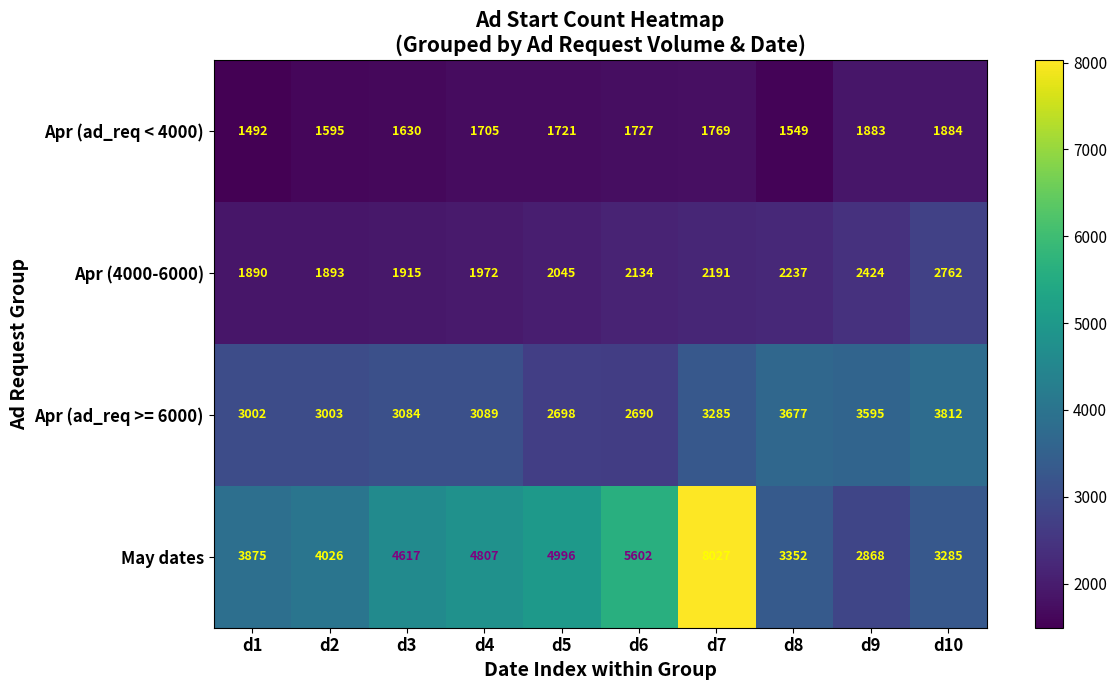

Where is Apr (ad_req < 4000) nearest to the value 1688?

d4